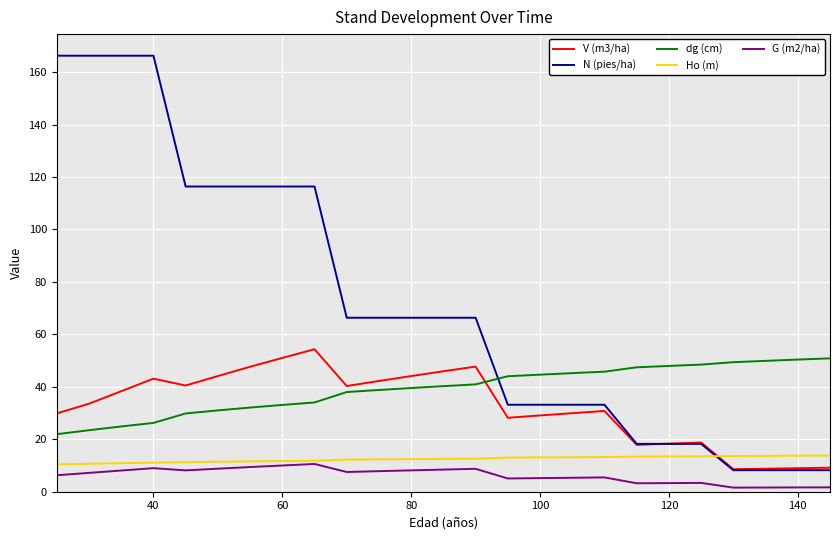

Which series has the largest total across all categories?

N (pies/ha)